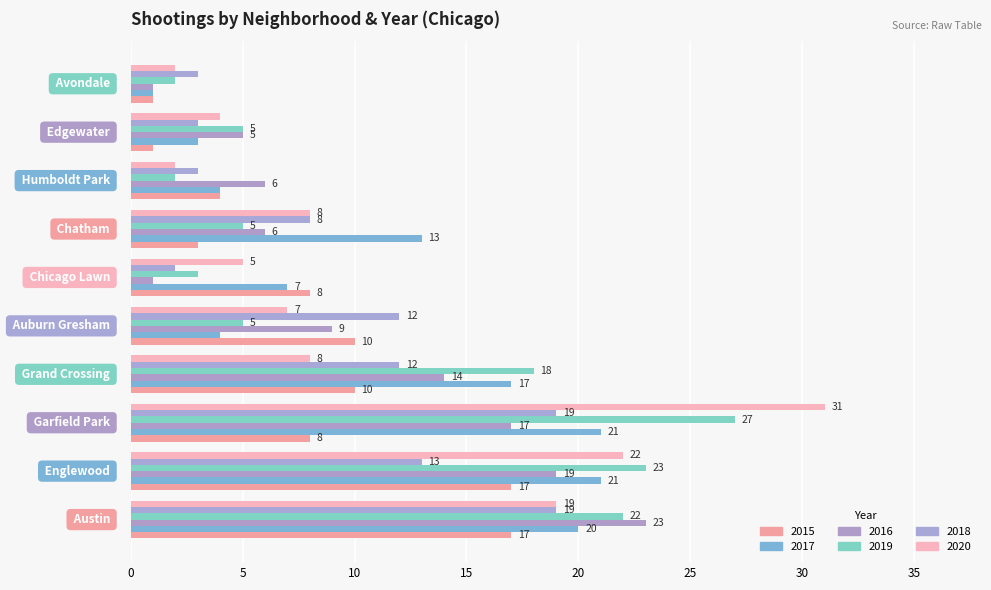

How many data points does each series have?

10